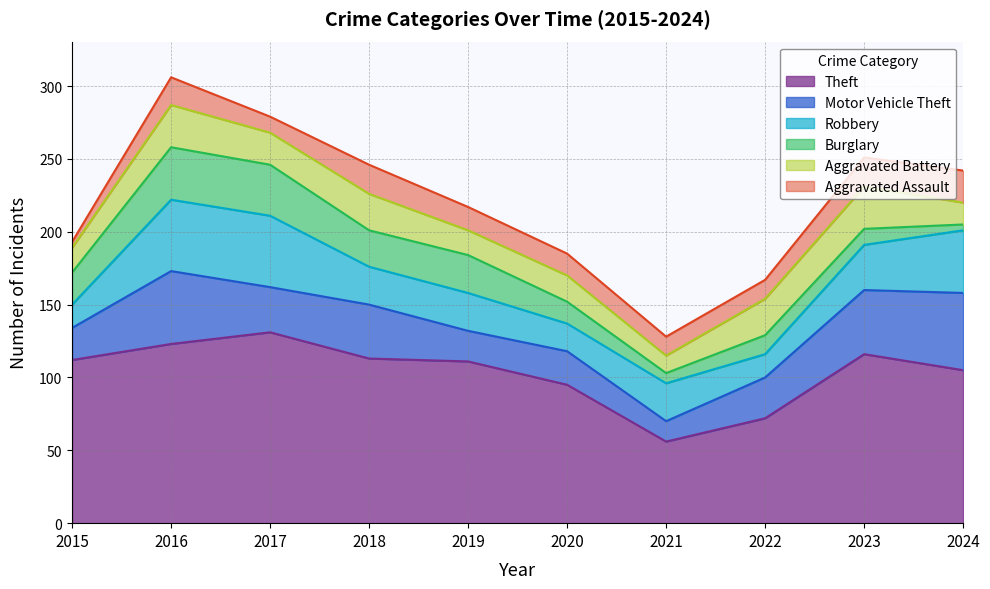

At which category does Theft reach its first local valley?

2021